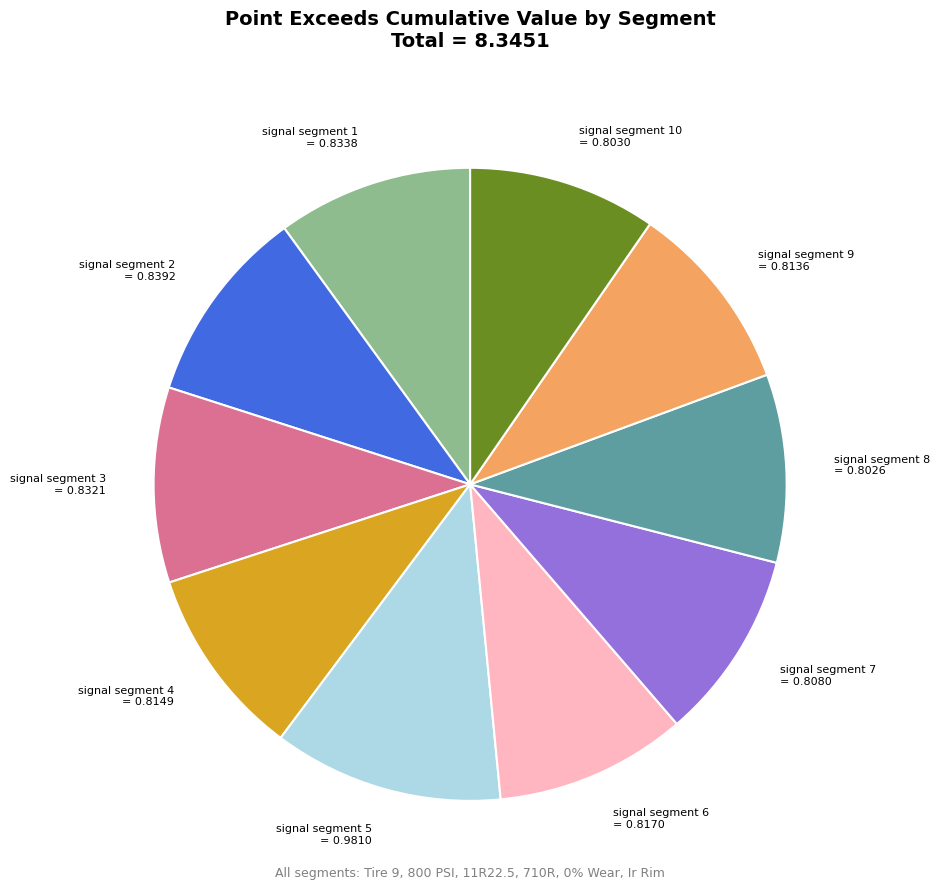

How many segments does this pie chart have?

10